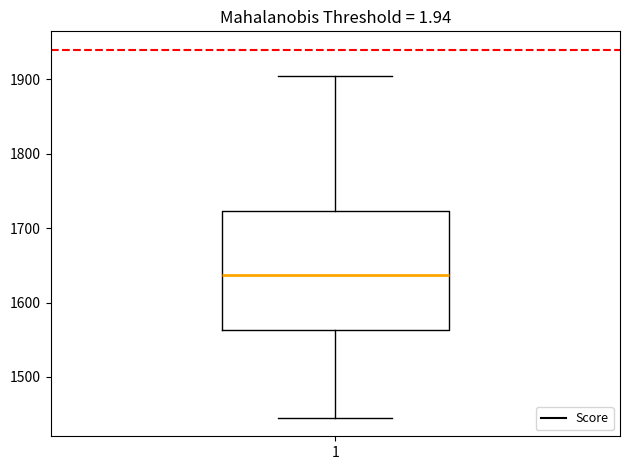

Where does the median line of the box at x = 1 sit on the y-axis? The values are not printed on the chart, so give them approximately, as read against the axis.

1640